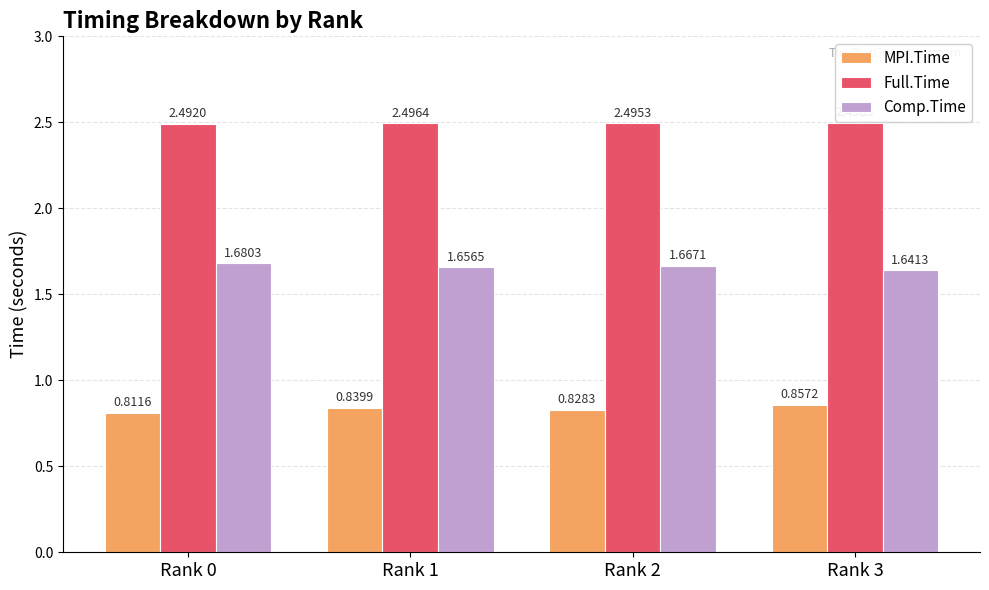

Rank the series at Rank 1 from lowest to highest value.

MPI.Time, Comp.Time, Full.Time